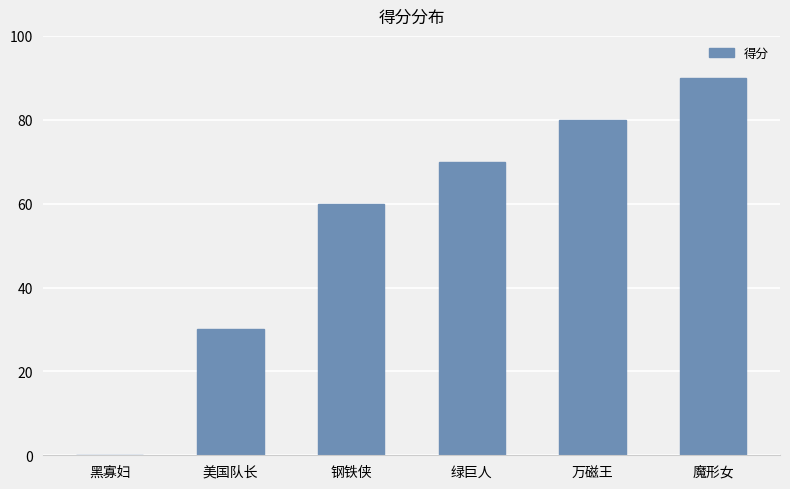

What is the sum of the values at 黑寡妇 and 美国队长?

30